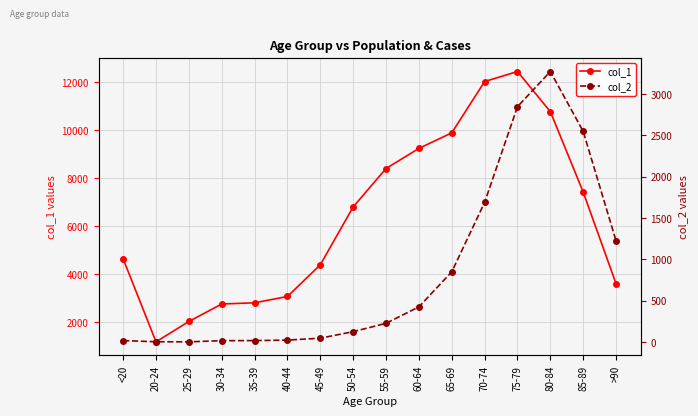

Which category has the lowest value across all series?

25-29